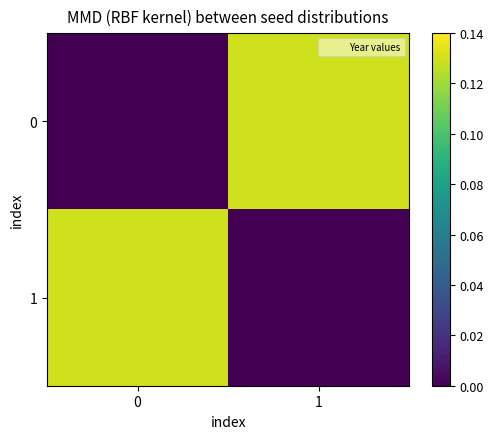

How many series are shown in this chart?

2